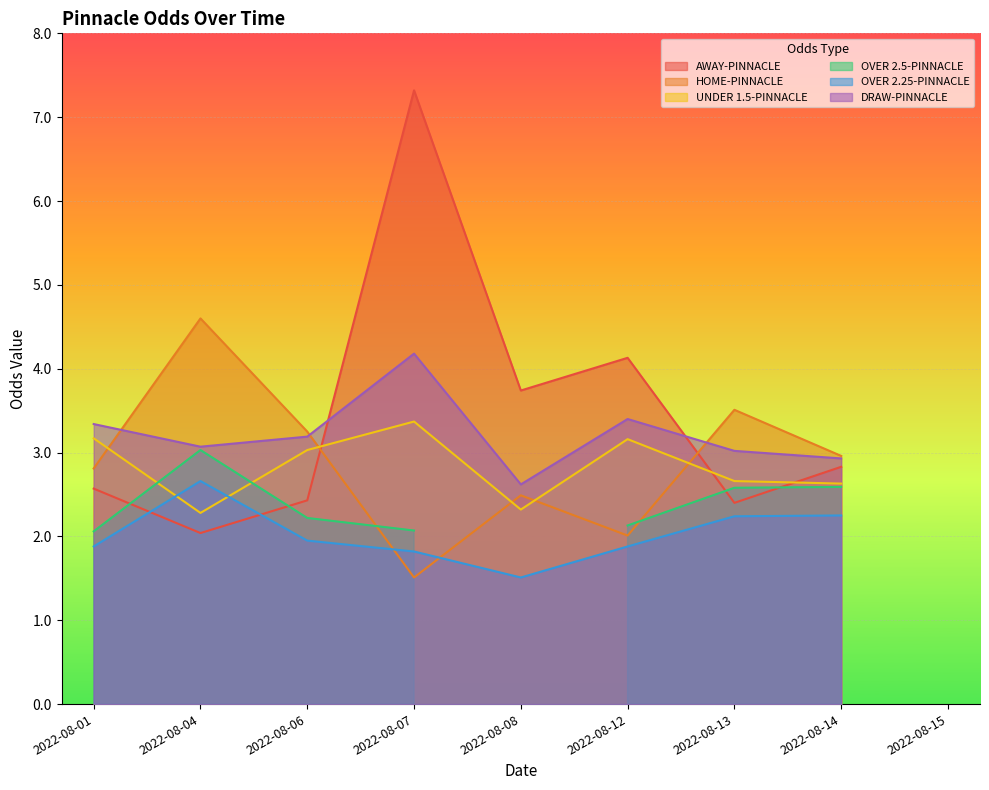

List the labels in order of UNDER 1.5-PINNACLE value, largest first.

2022-08-07, 2022-08-01, 2022-08-12, 2022-08-06, 2022-08-13, 2022-08-14, 2022-08-08, 2022-08-04, 2022-08-15